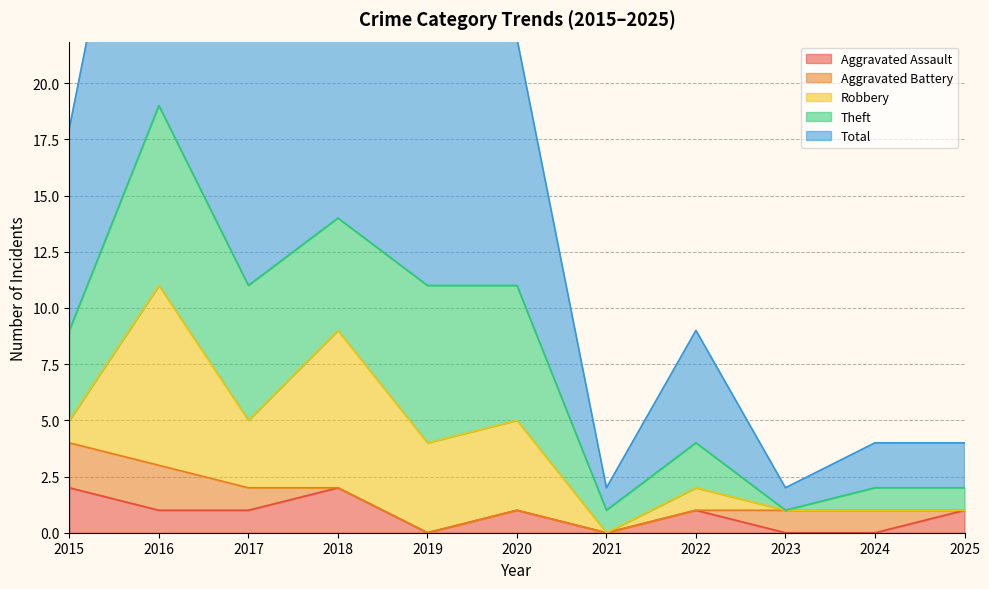

What is the sum of the Aggravated Battery values at 2023 and 2019?

1